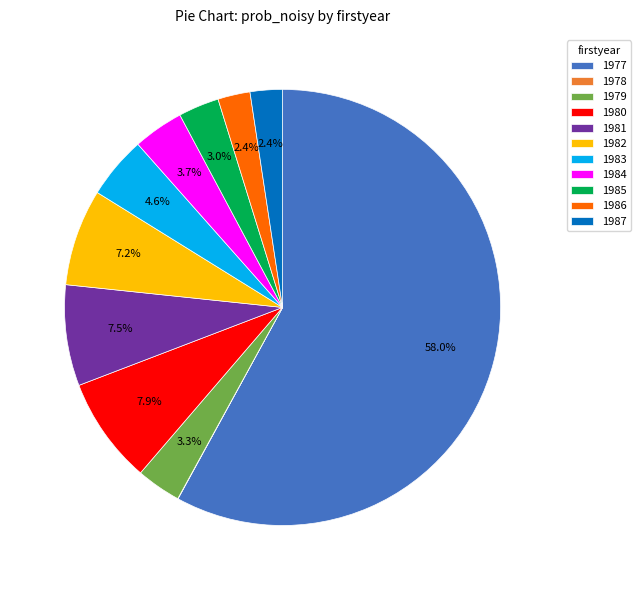

To the nearest percent, what portion does 1979 represent?

3%